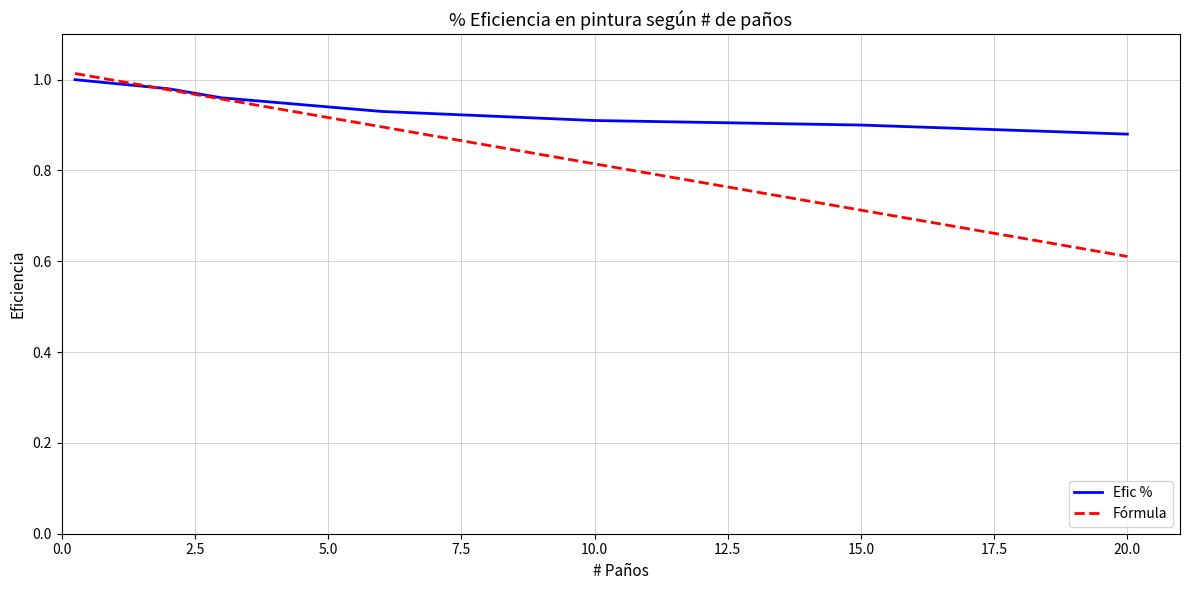

What is the lowest value of the Fórmula series?

0.6